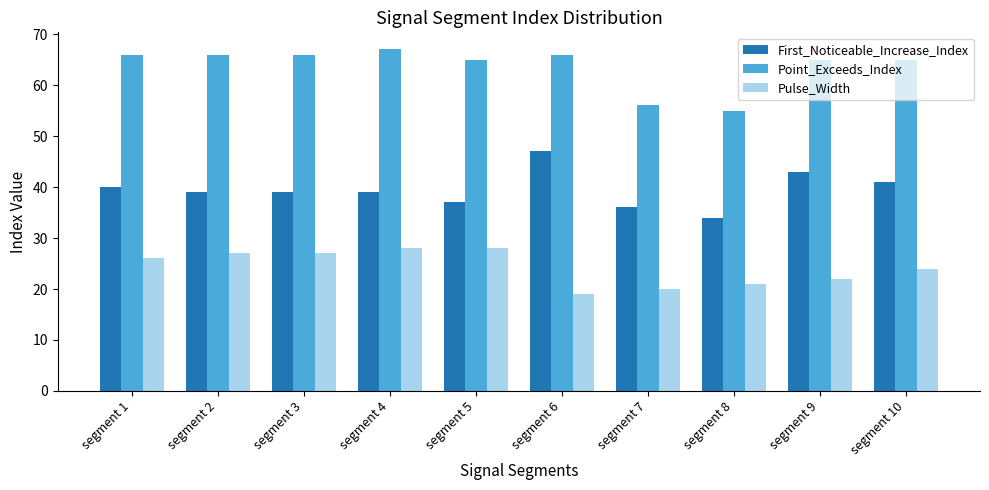

What is the difference between the maximum and minimum values in the First_Noticeable_Increase_Index series?

13